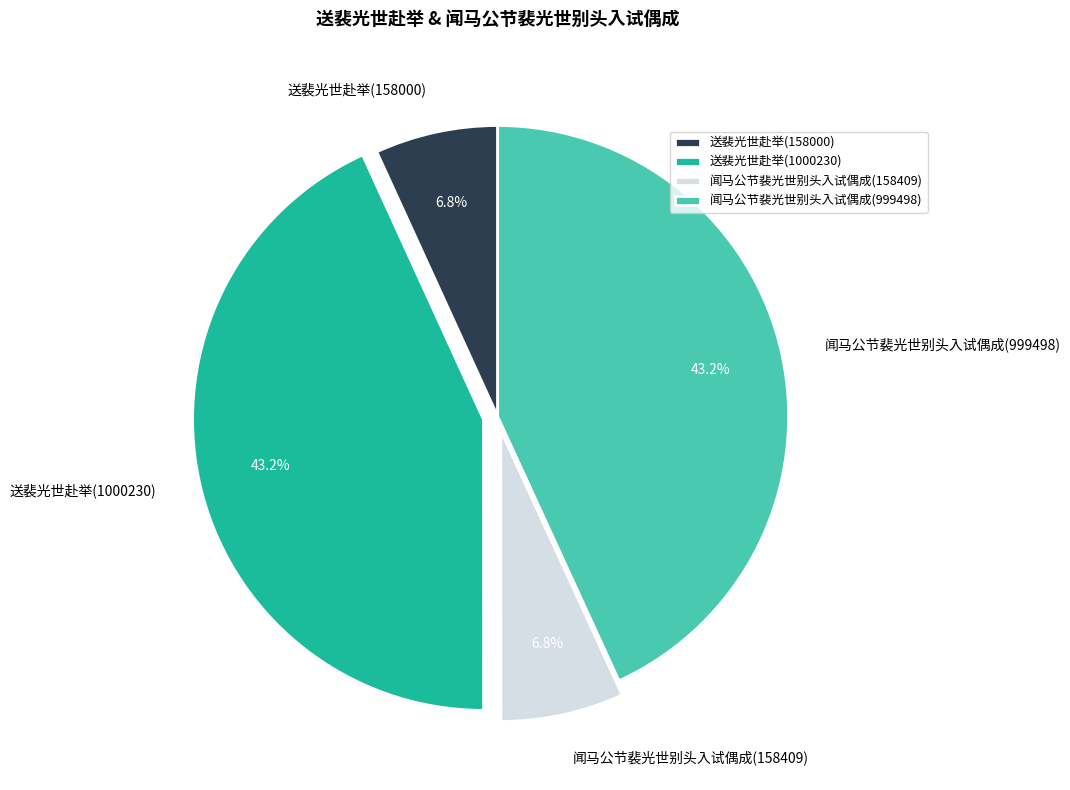

Is there any slice that represents more than half of the pie?

No